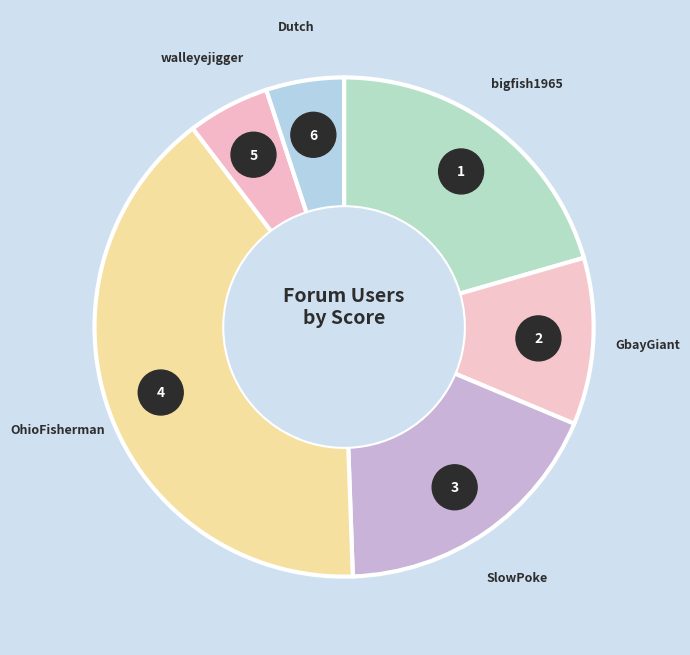

Between Dutch and GbayGiant, which is larger?

GbayGiant